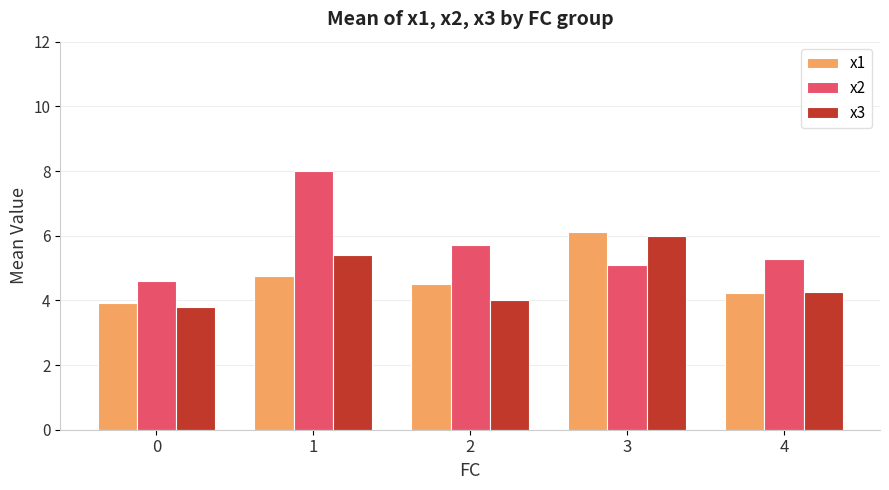

What is the sum of all x1 values?

23.5